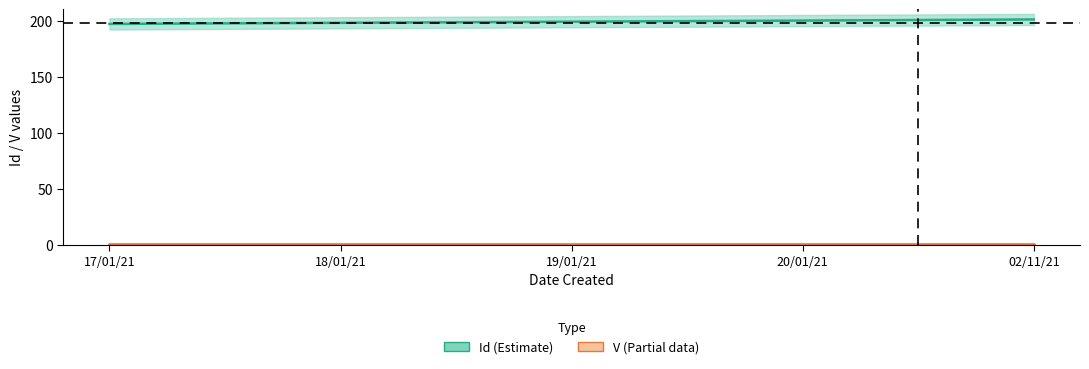

How many values are between 198 and 200?

3